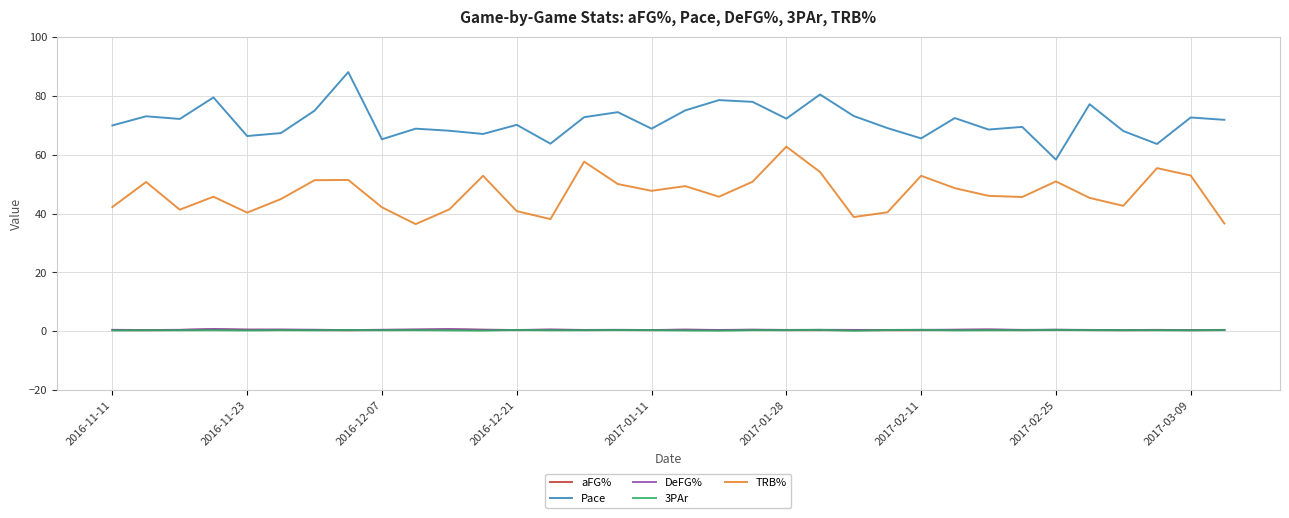

Which series has the largest total across all categories?

Pace